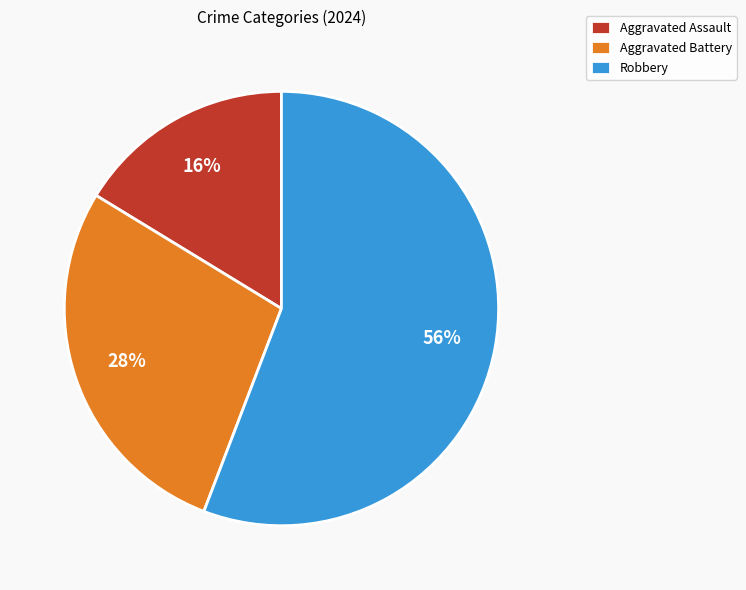

Which has a higher value, Aggravated Battery or Aggravated Assault?

Aggravated Battery